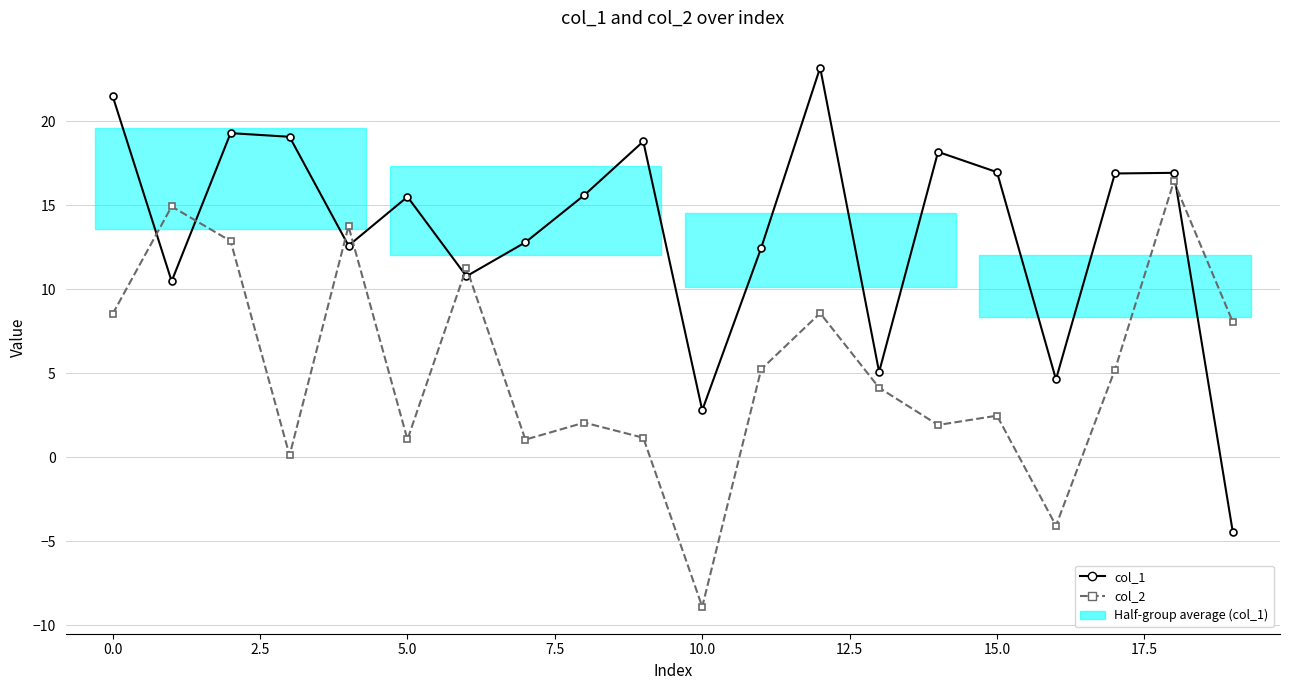

True or false: col_2 has a value of 0.4 at 20.0.

False